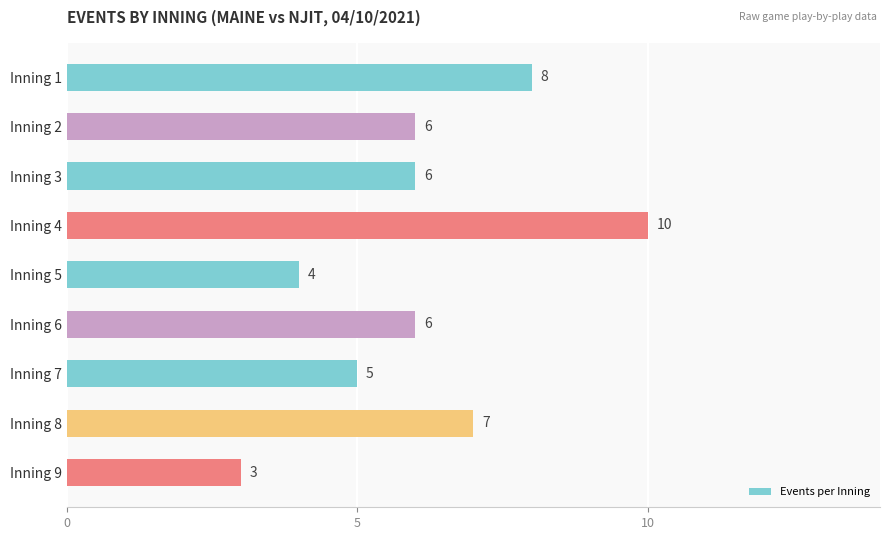

Read the value at Inning 9.

3